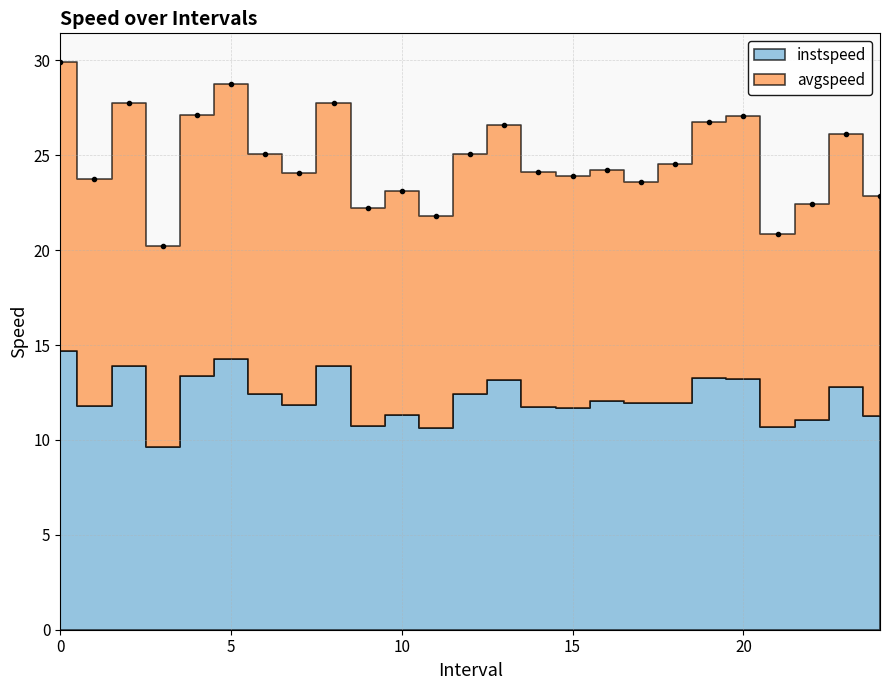

What is the ratio of the value at 5.0 to the value at 14.0?

1.2